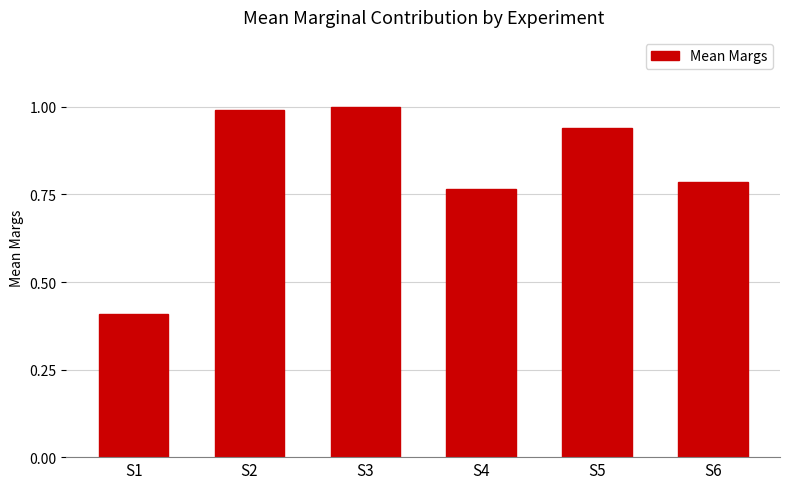

True or false: the data shows 0.3 at S5.

False